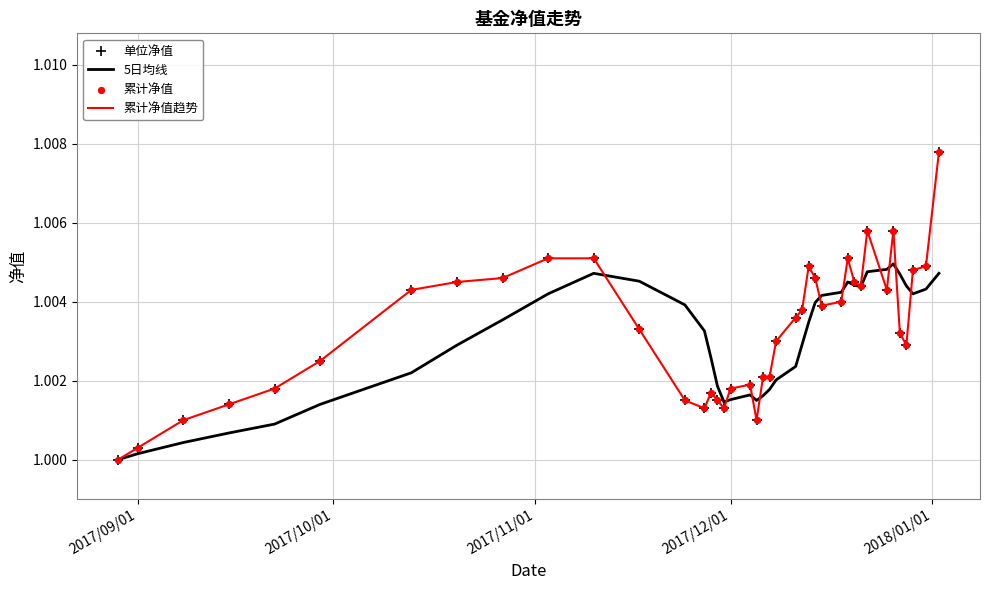

Which series has the largest total across all categories?

累计净值趋势